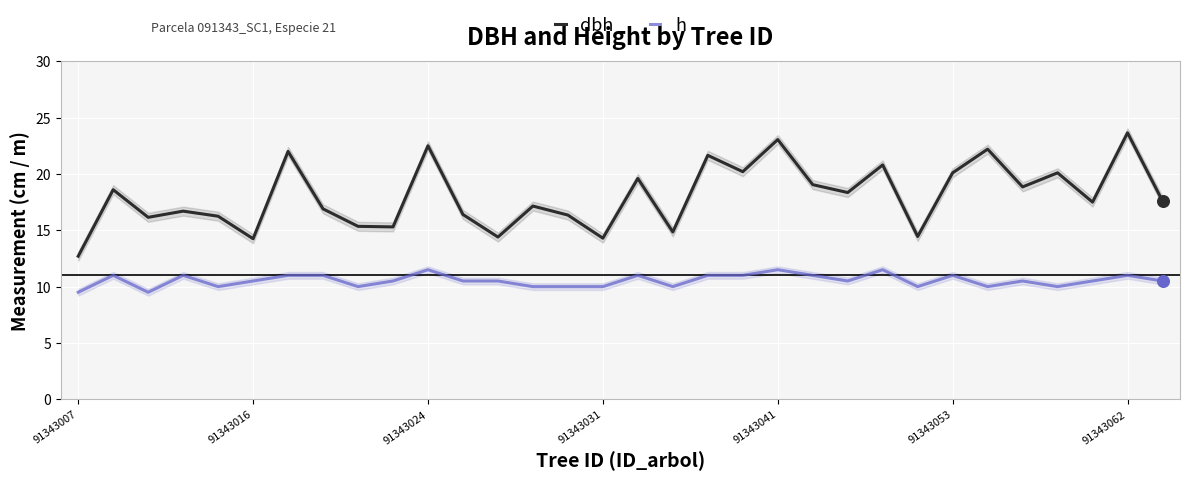

True or false: dbh and h intersect in this chart.

False